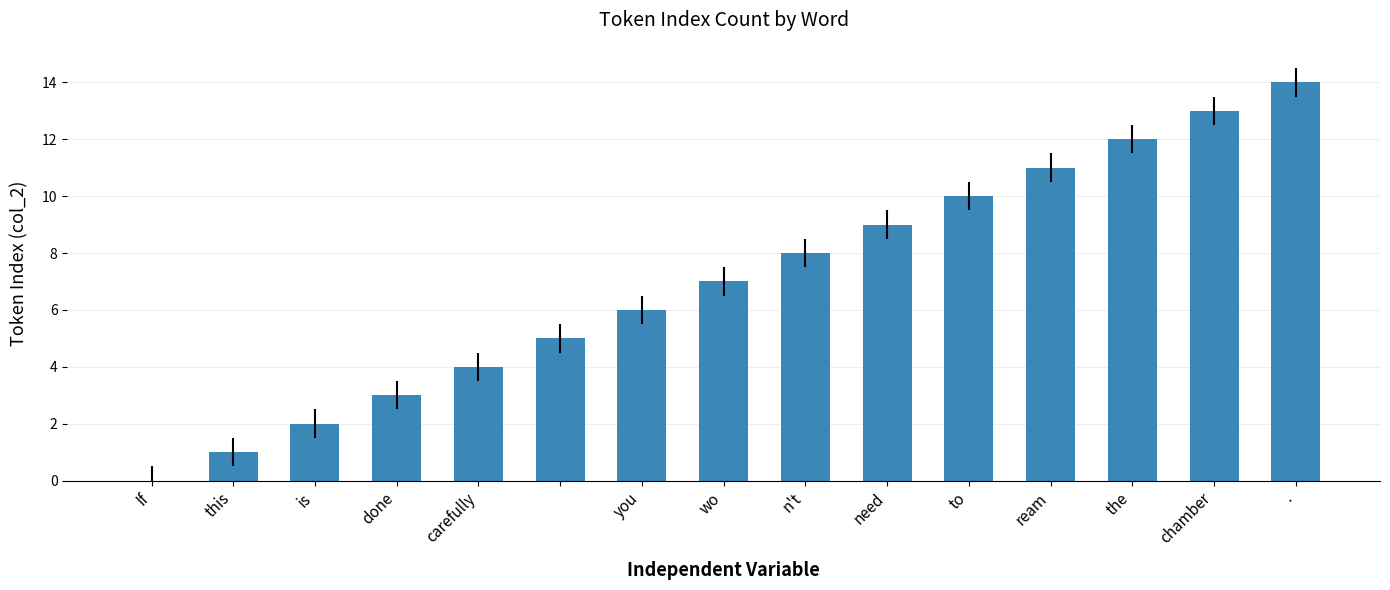

What is the greatest value displayed?

14